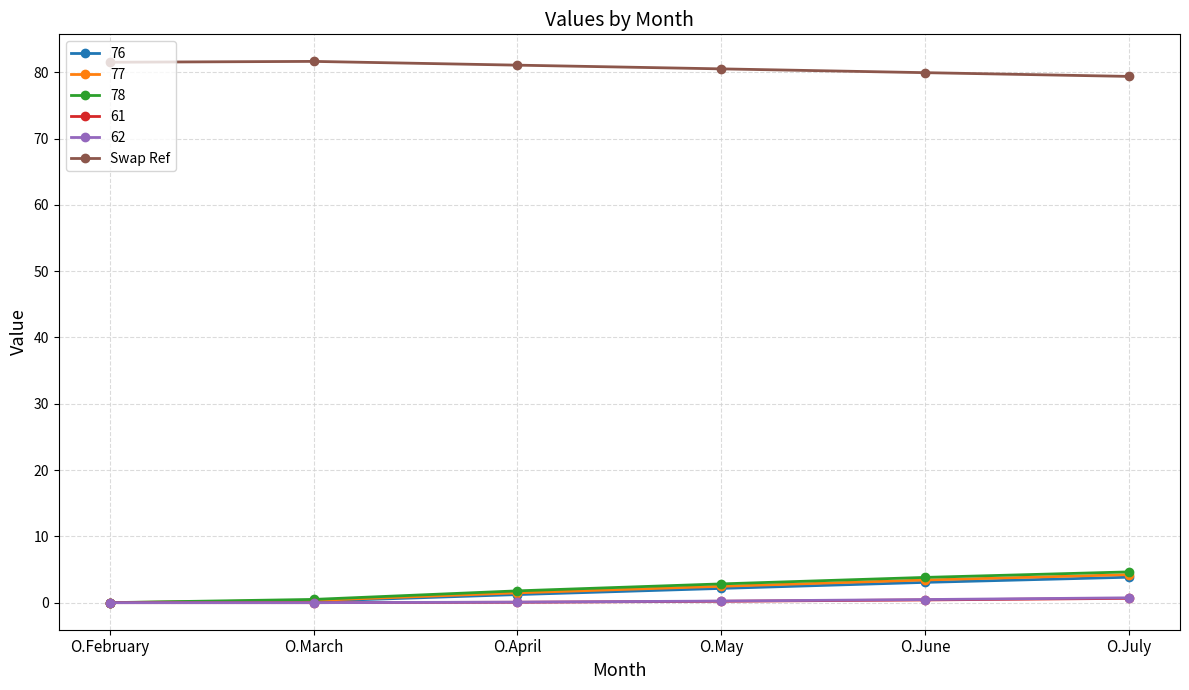

The value of 62 at O.March is 0.0. True or false?

True